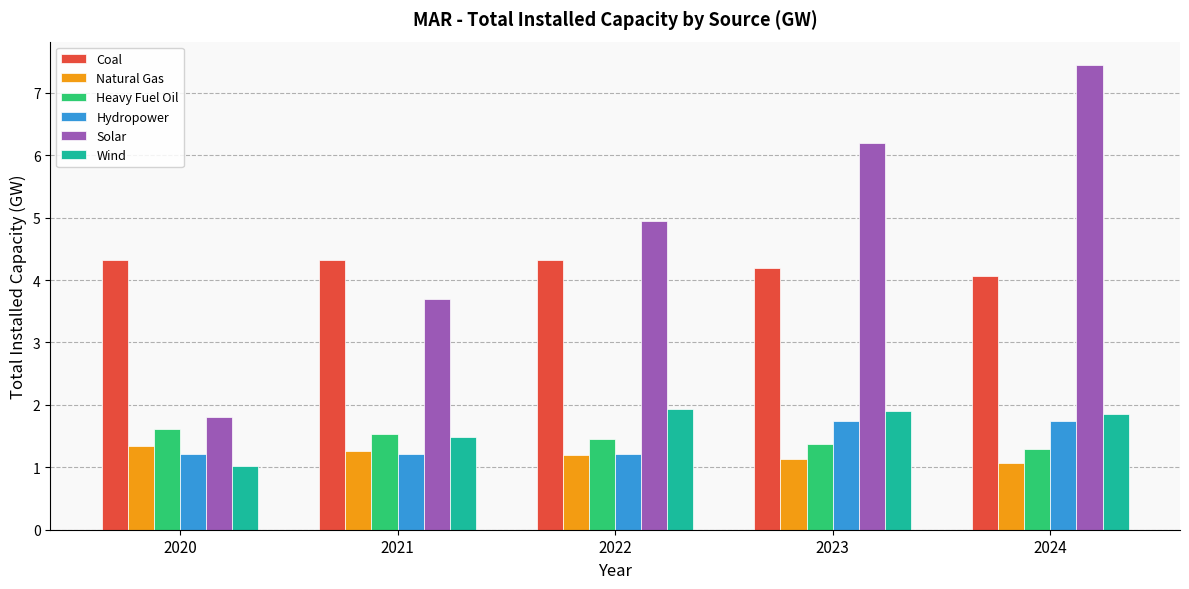

The Hydropower series shows 1.7 at 2023. True or false?

True